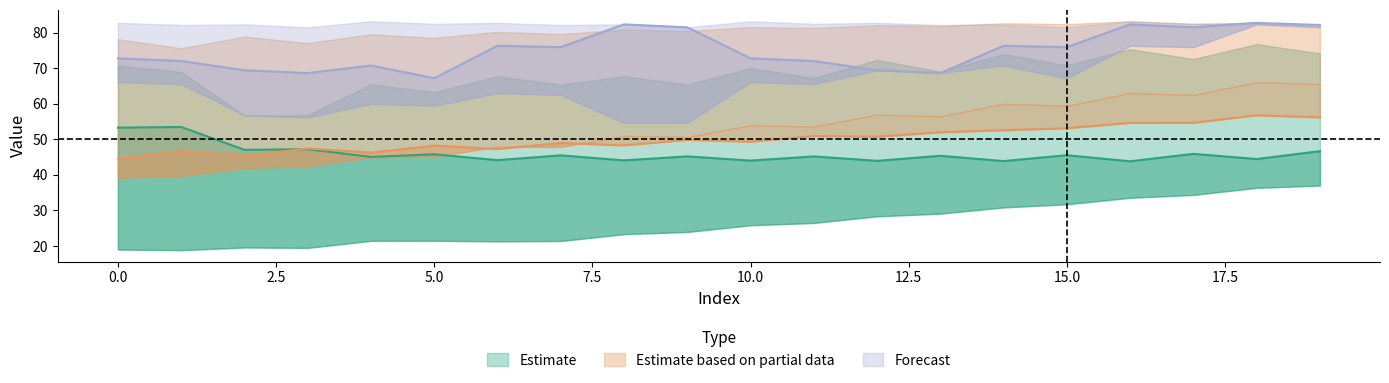

True or false: Series A low and Series B high cross at least once.

False